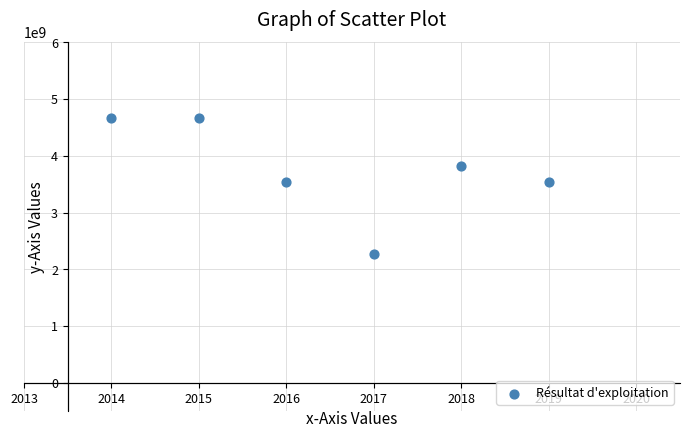

What is the range of X values (max minus min)?

5